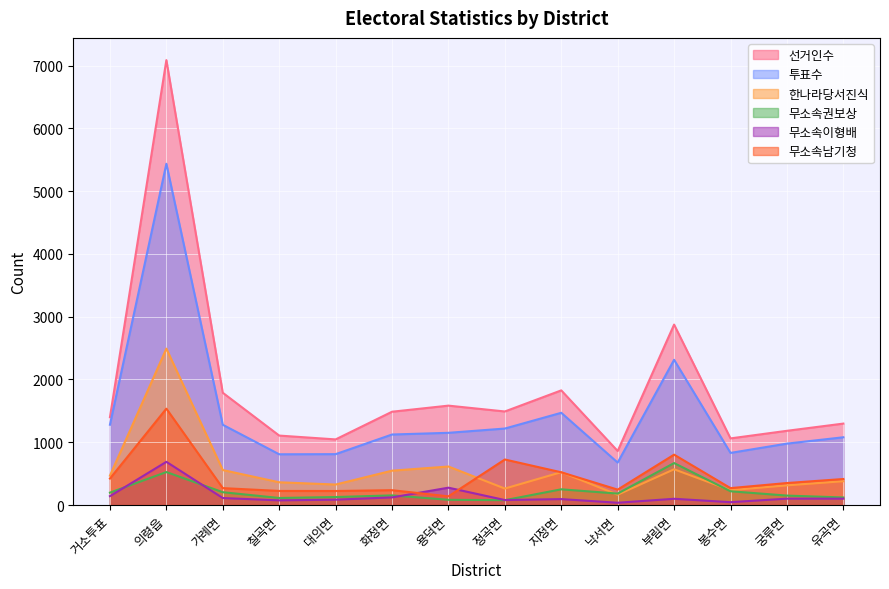

How many lines are shown in the chart?

6